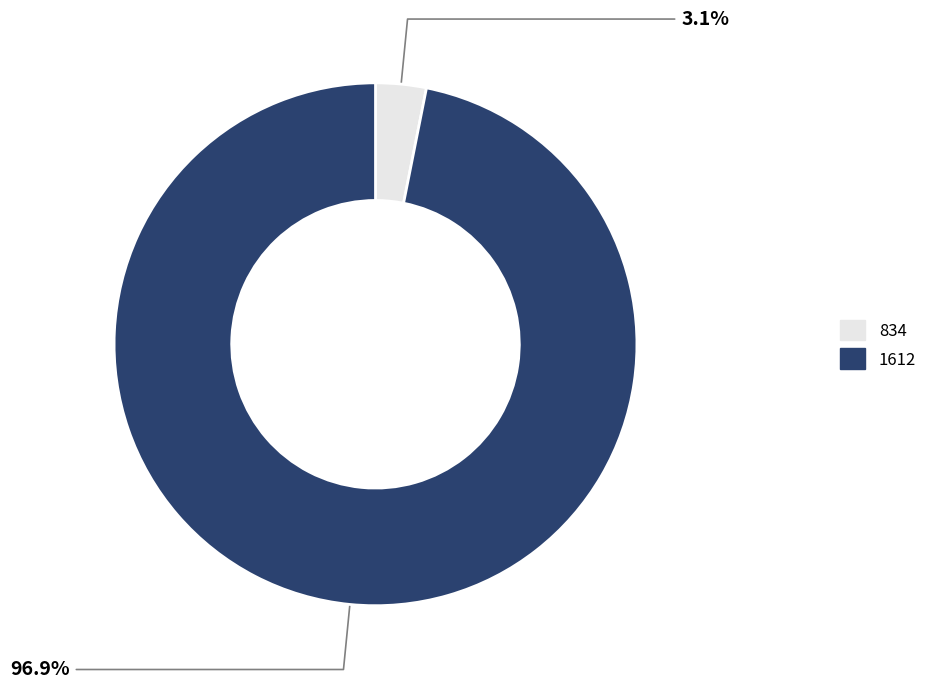

Do 834 and 1612 together represent more than half of the pie?

Yes